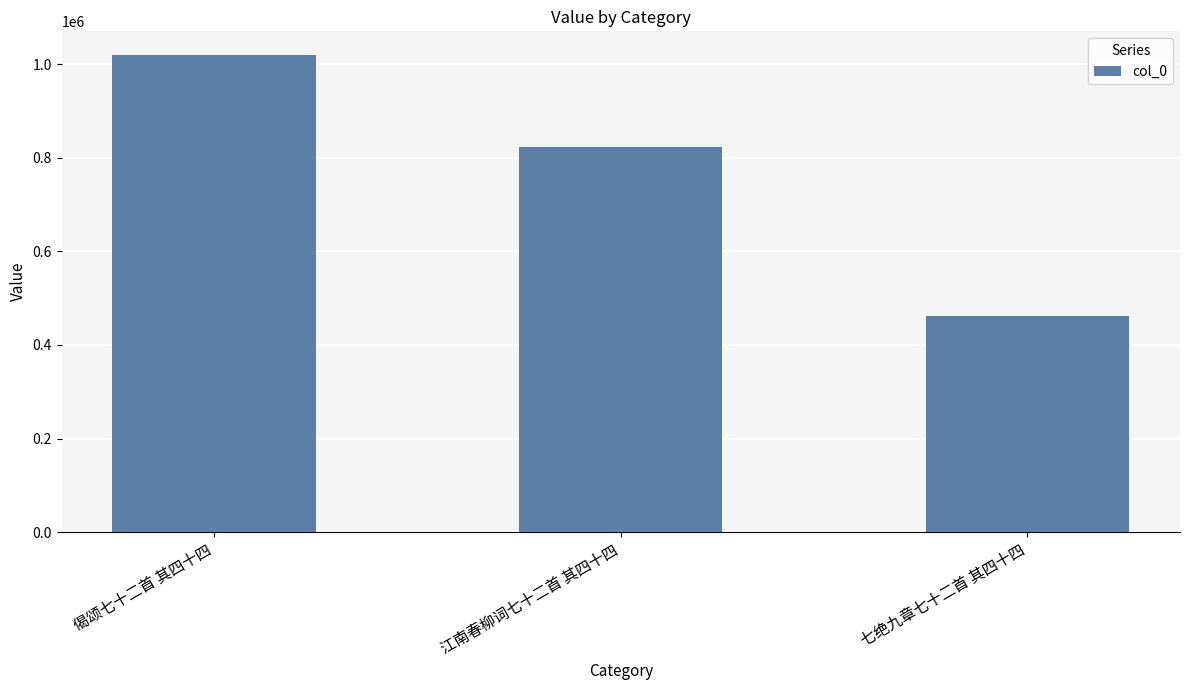

Reading left to right, list all the values displayed in this chart.

偈颂七十二首 其四十四=1019170	江南春柳词七十二首 其四十四=822917	七绝九章七十二首 其四十四=461767